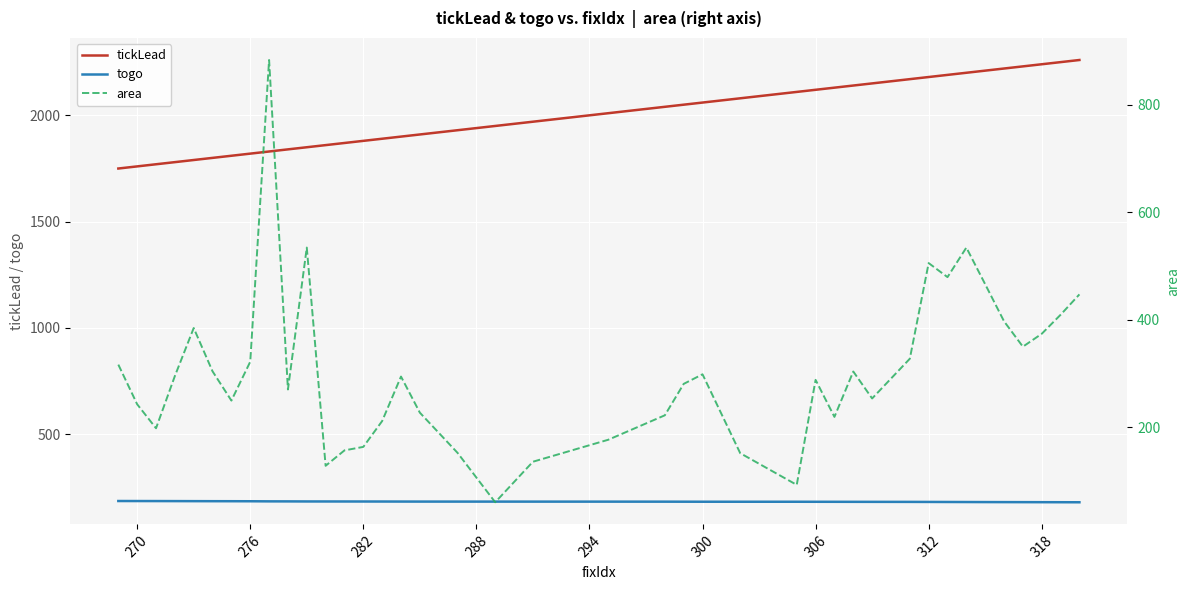

True or false: tickLead and togo intersect in this chart.

False